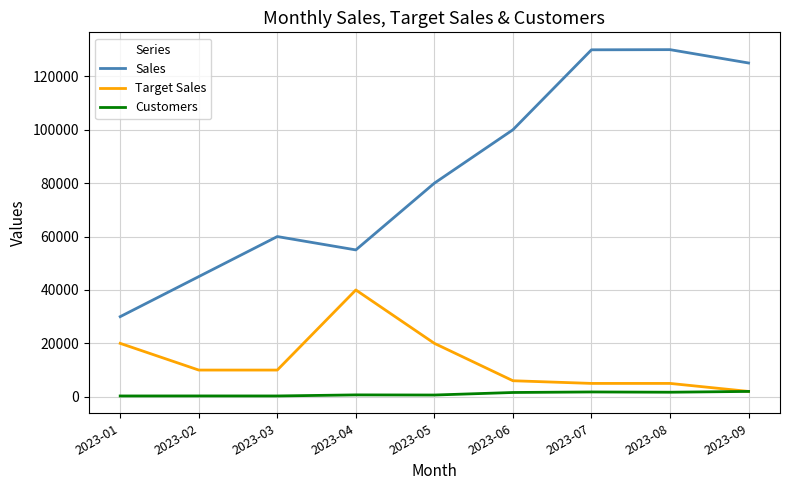

At how many categories does at least one series exceed 6836?

9